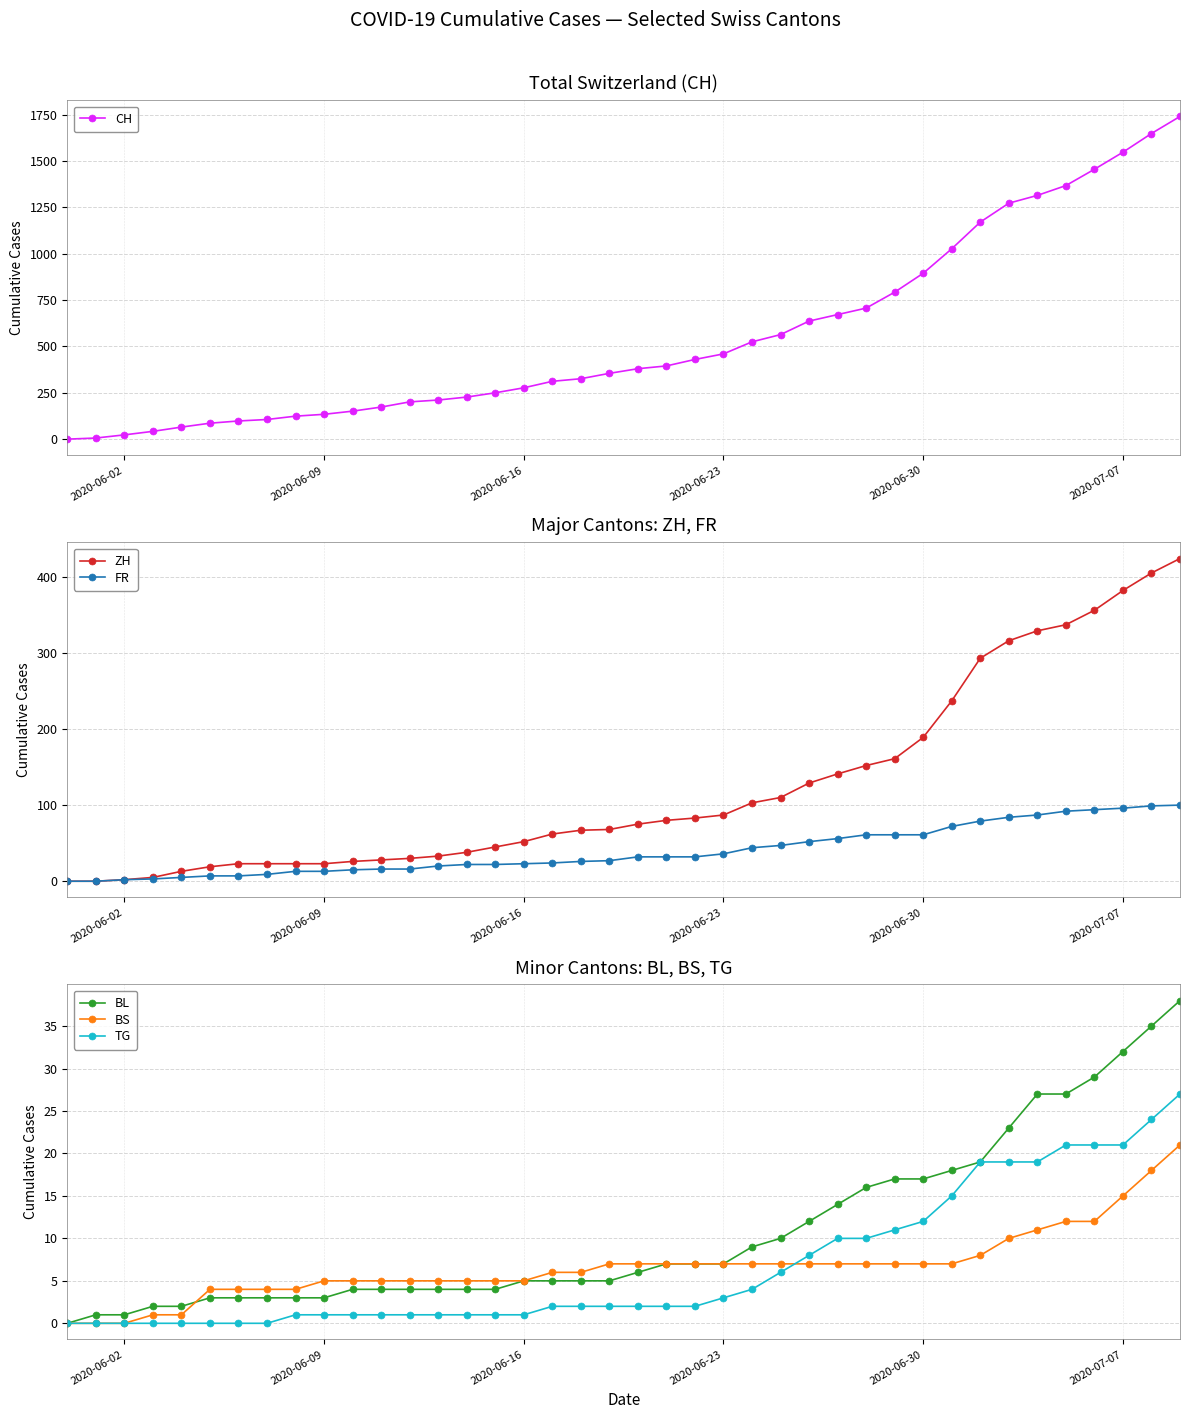

Is it true that TG equals 1 at 2020-06-23?

False